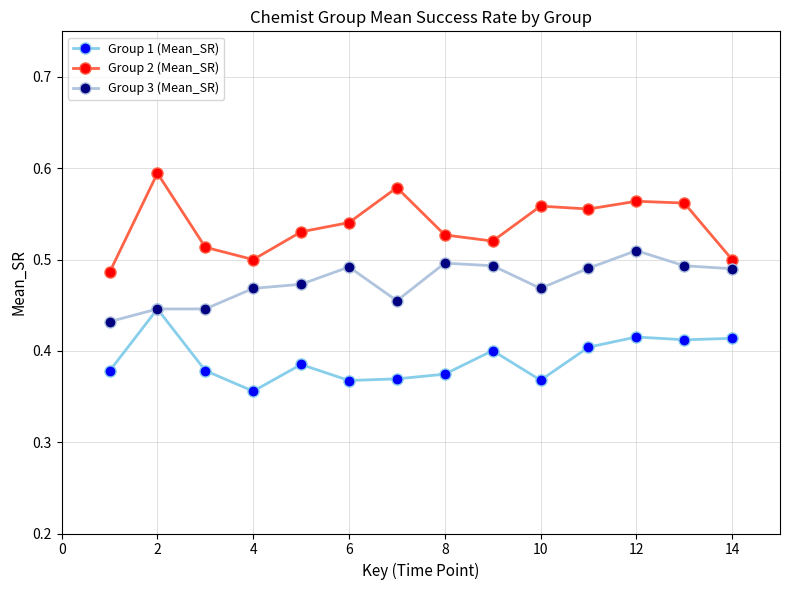

How many lines are shown in the chart?

3